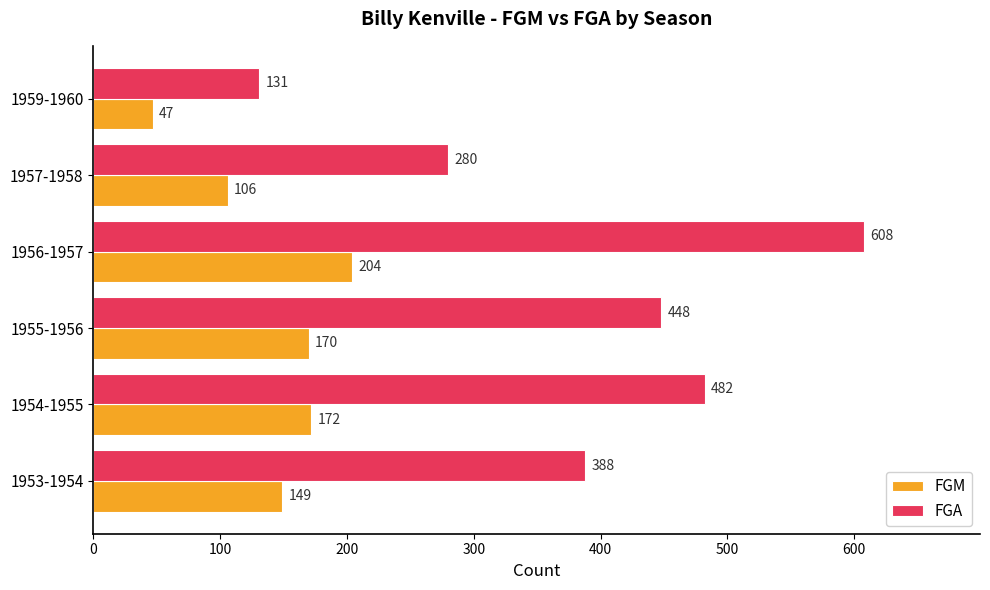

Rank the categories by FGA value from highest to lowest.

1956-1957, 1954-1955, 1955-1956, 1953-1954, 1957-1958, 1959-1960